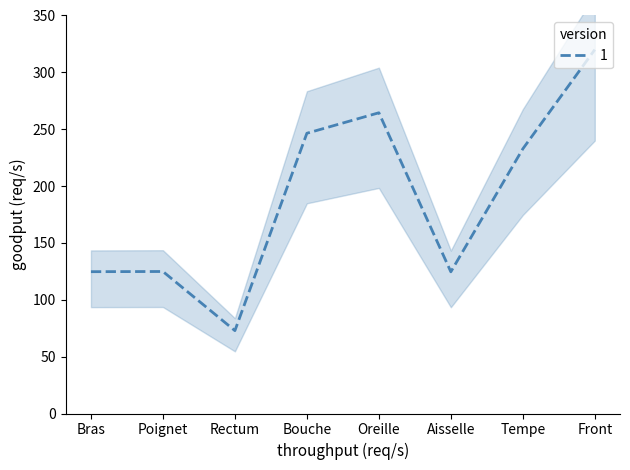

How many values exceed 232?

4